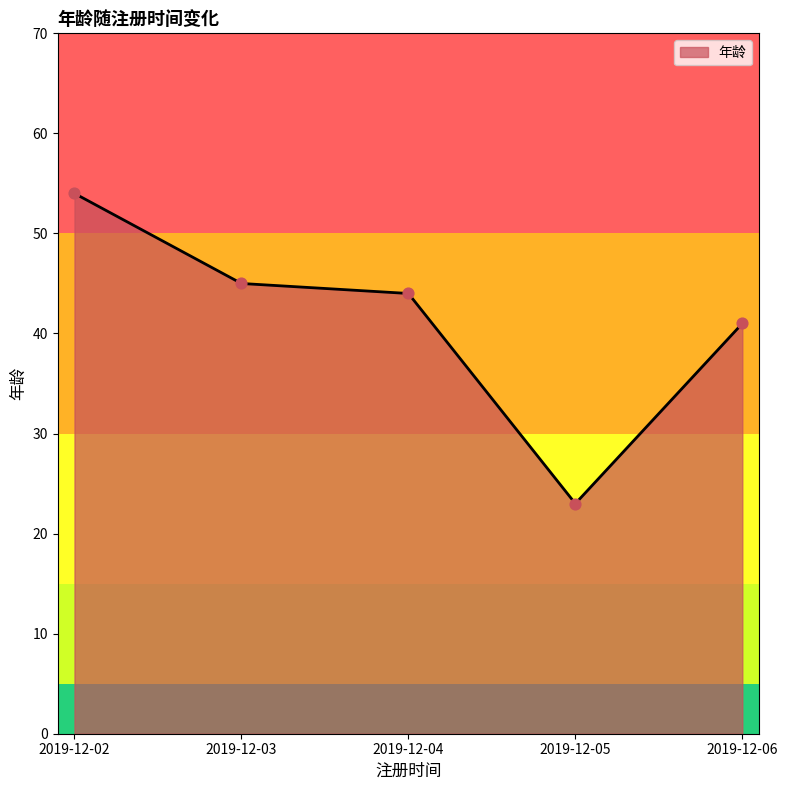

Between 2019-12-05 and 2019-12-04, which is larger?

2019-12-04